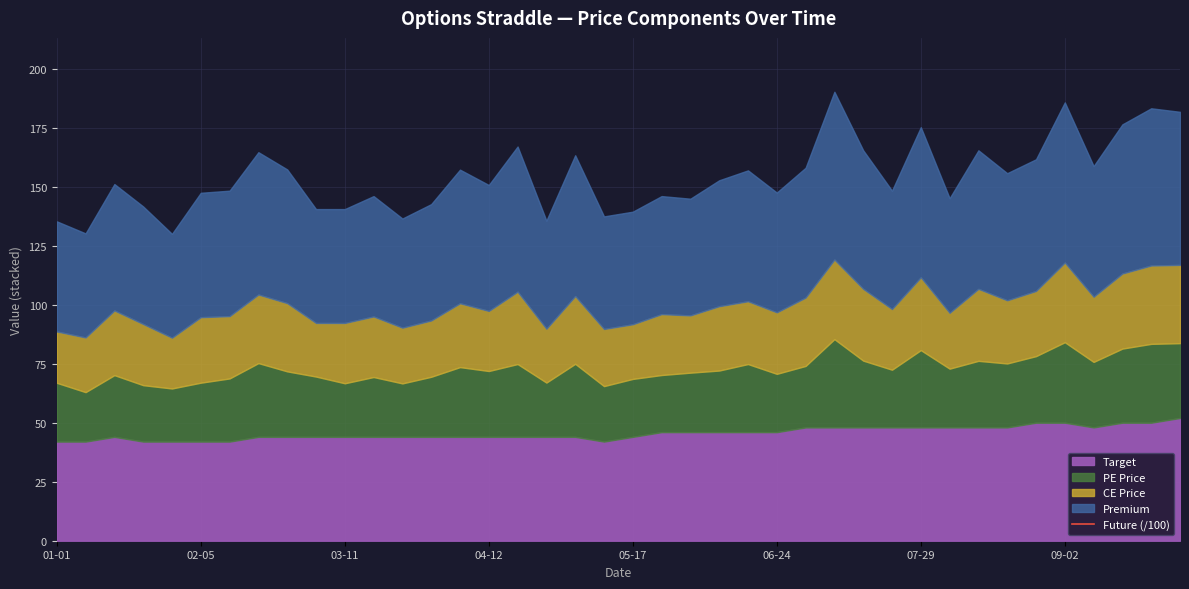

What is the average value?

232.8